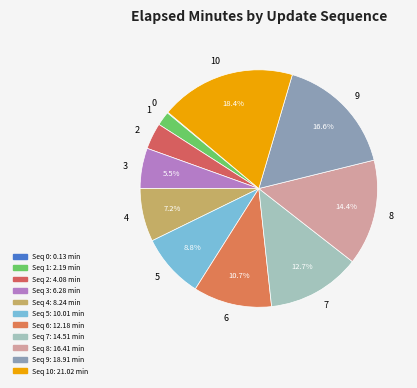

To the nearest percent, what percentage of the pie is 7?

13%